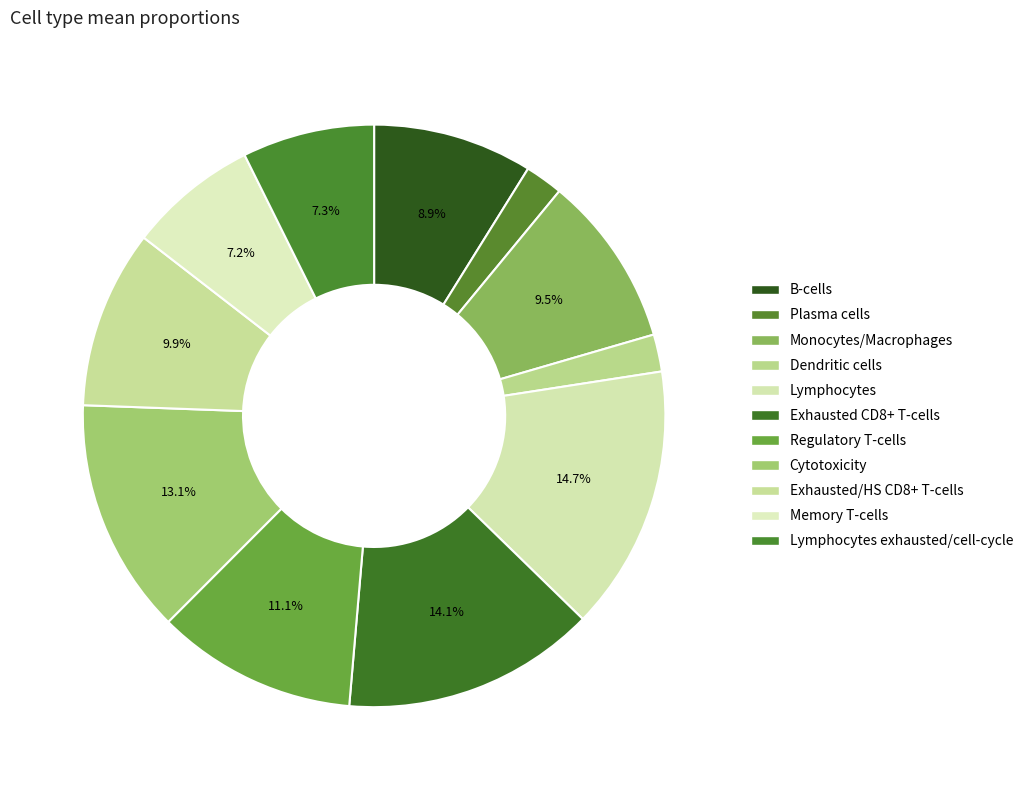

Count the number of slices in the pie.

11